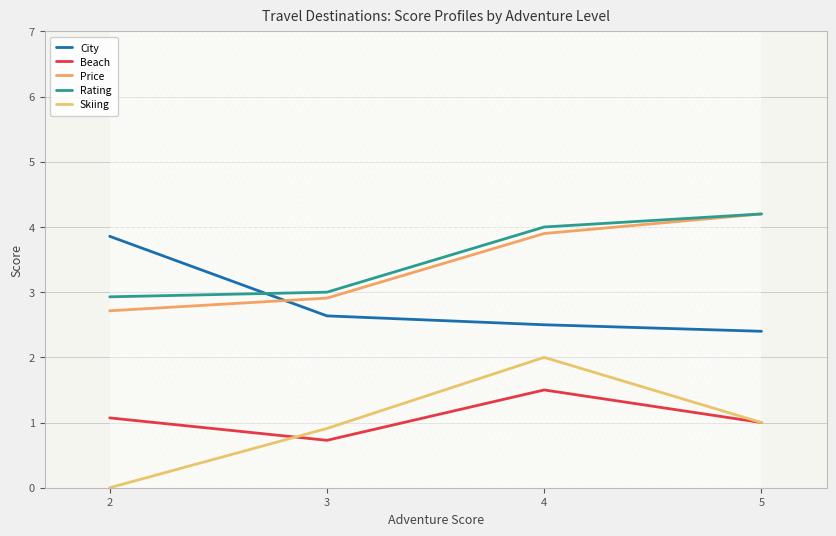

What is the lowest value of the Rating series?

2.9